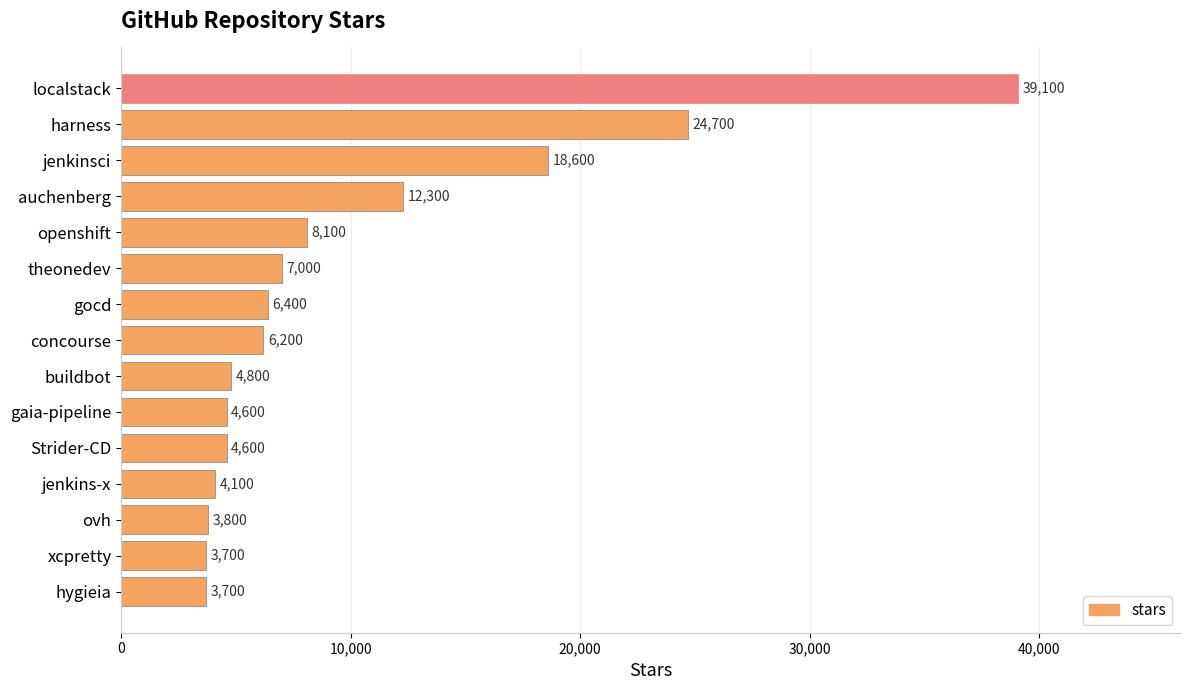

What is the value of the 15th bar from the top?

3700